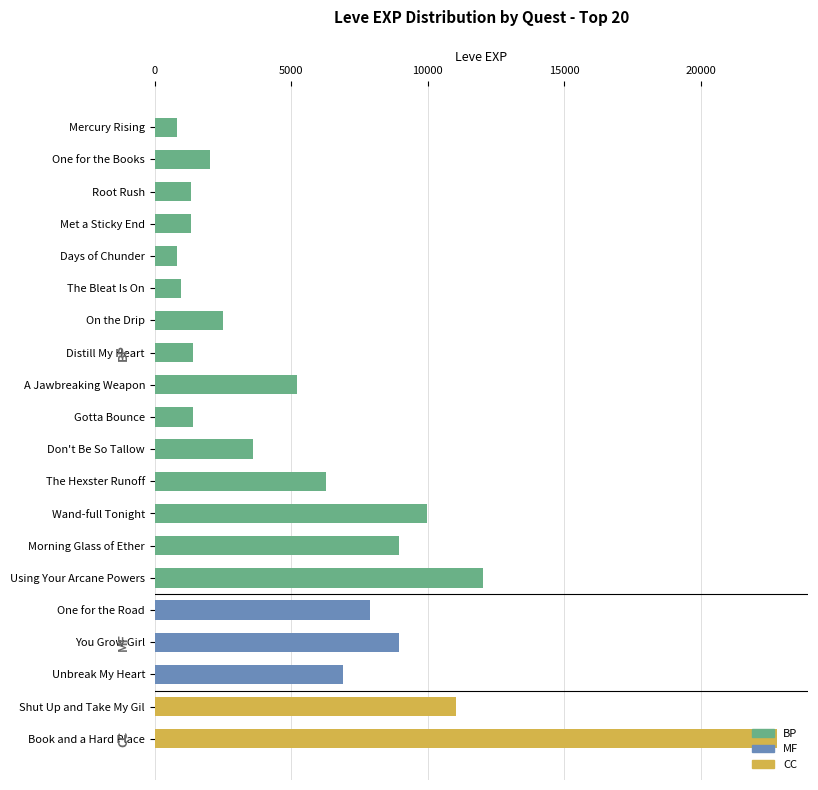

What is the smallest value displayed?

800